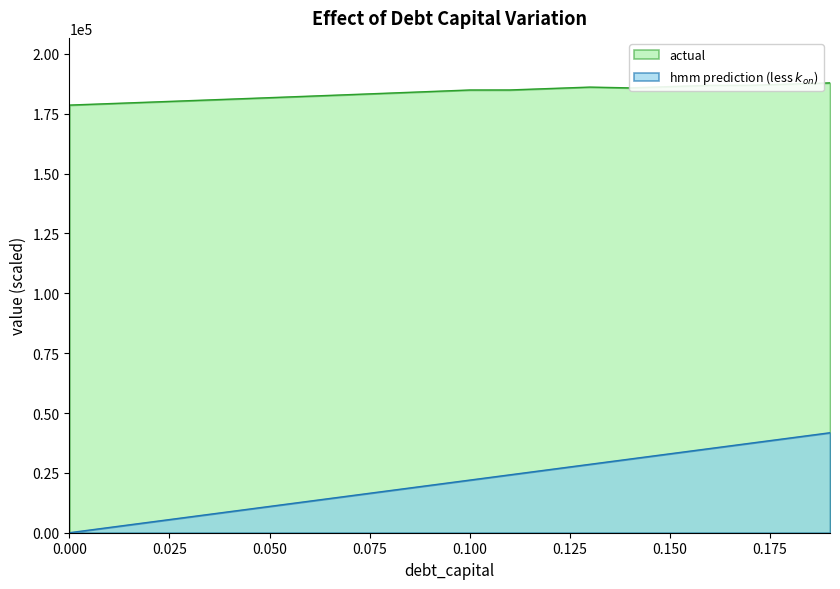

What is the sum of the actual values at 0.19 and 0.03?

48356.0